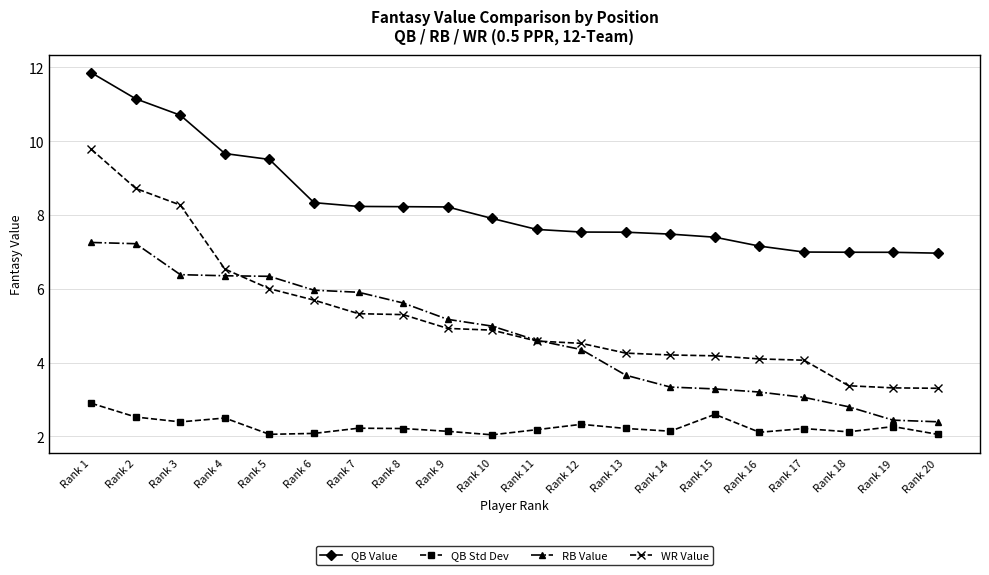

How many values in the RB Value series exceed 4?

12